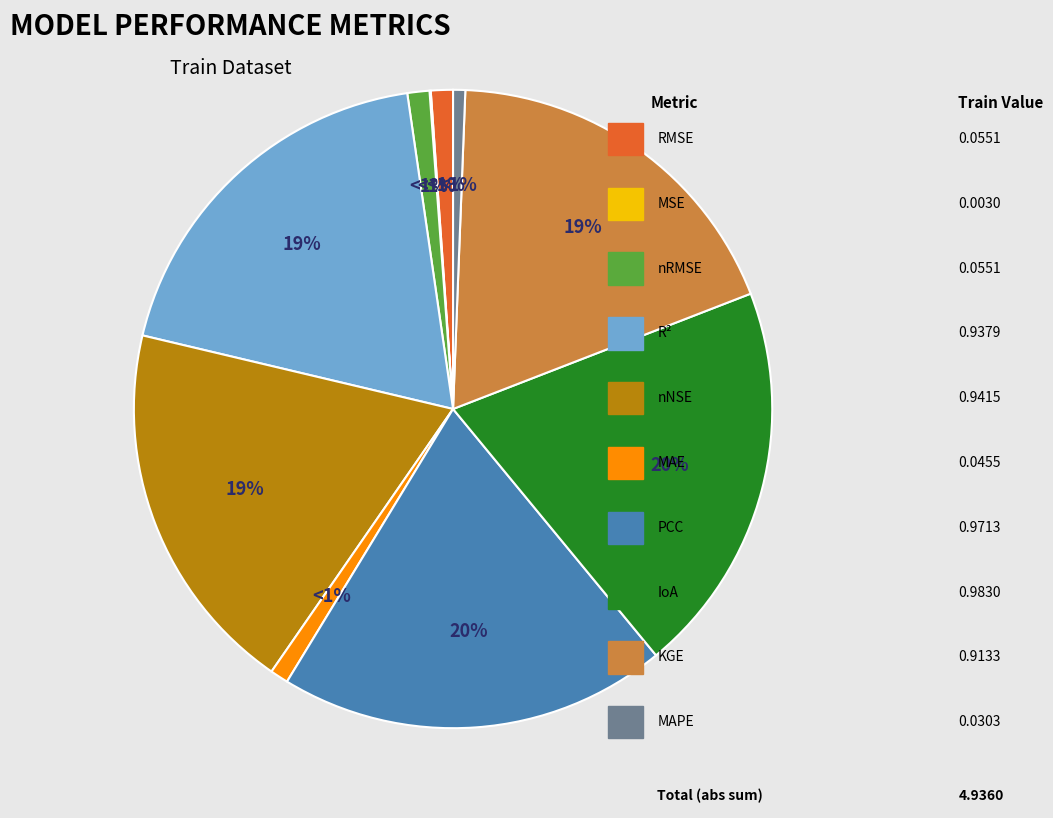

Count the number of slices in the pie.

10